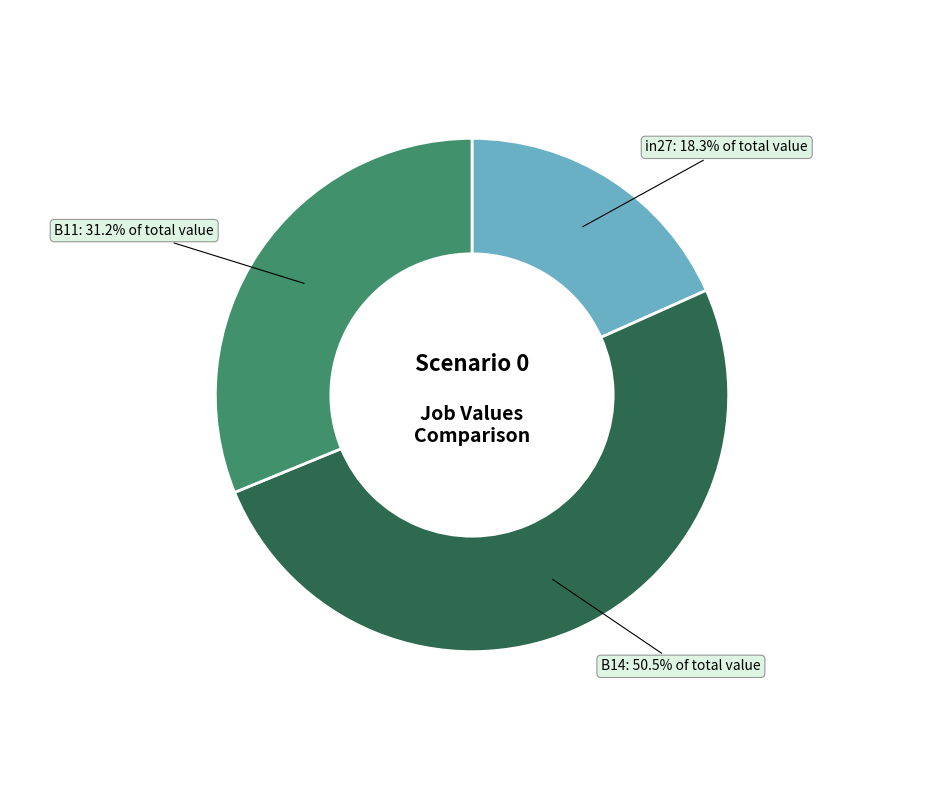

To the nearest percent, what is the average slice percentage?

33%